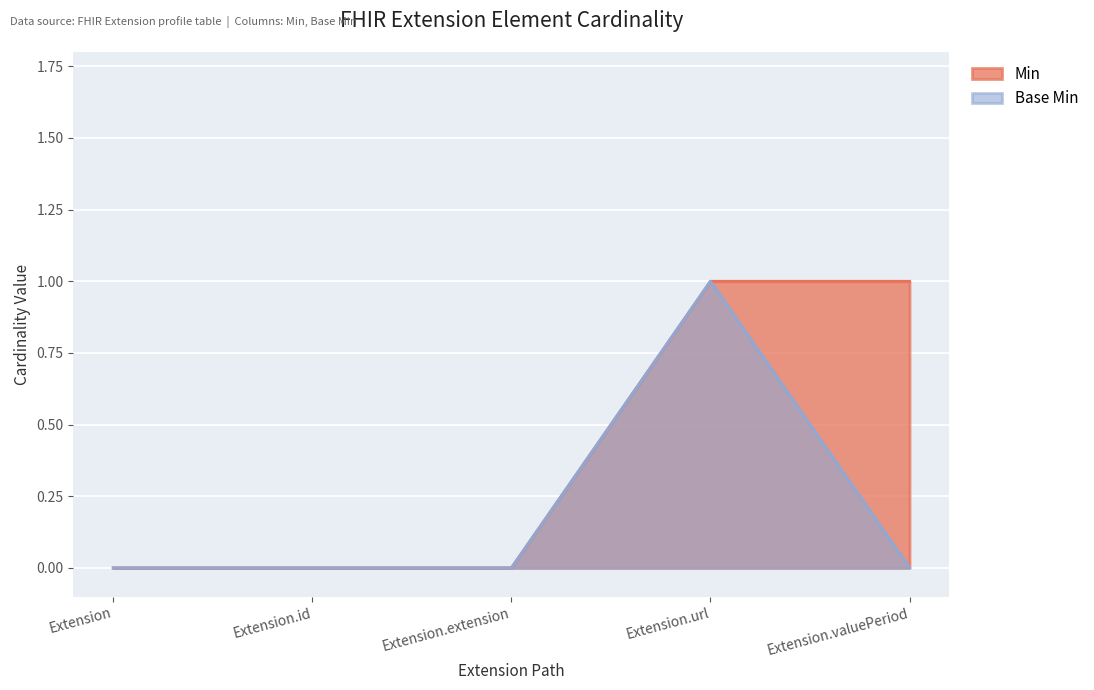

What is the difference between the maximum and minimum values in the Min series?

1